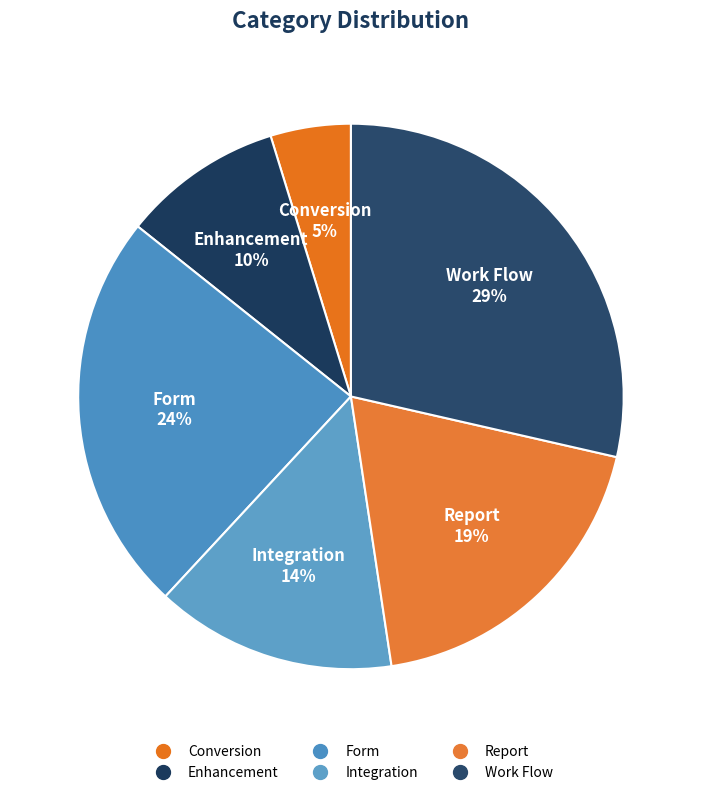

What percentage is the Enhancement slice, to the nearest percent?

10%